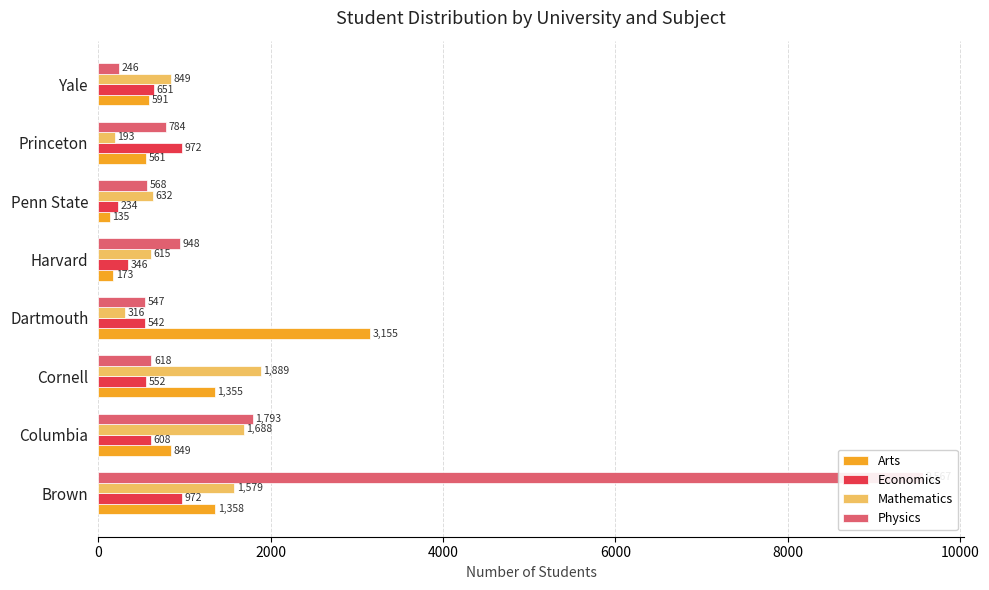

What is the sum of all Physics values?

15071